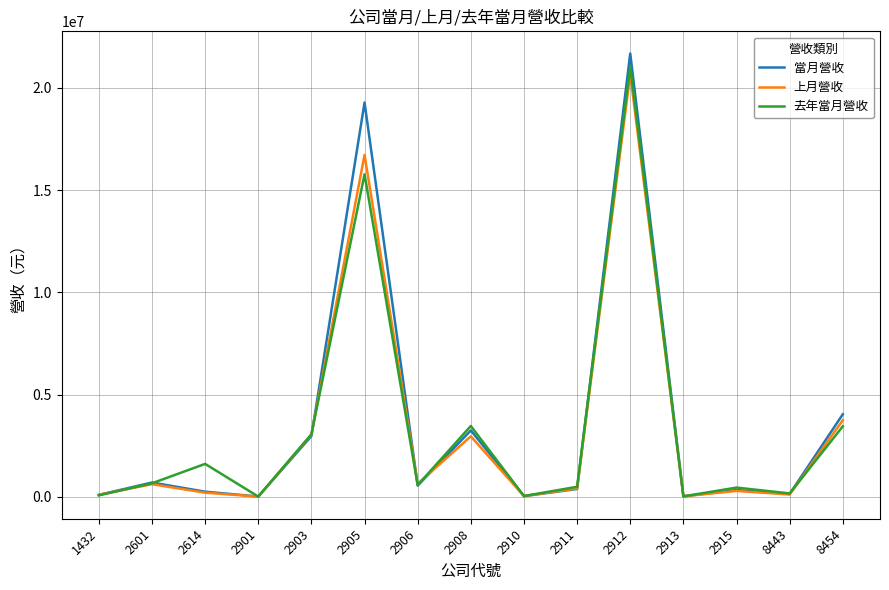

Which series changed the most between 2908 and 2915?

去年當月營收